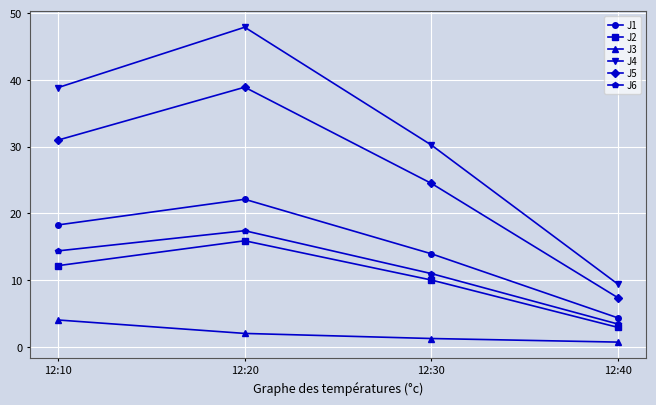

What is the difference between the second highest and second lowest values in the J4 series?

8.6